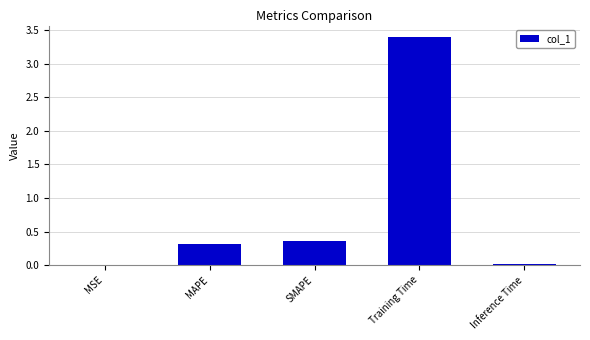

True or false: the data shows 0.3 at MAPE.

True